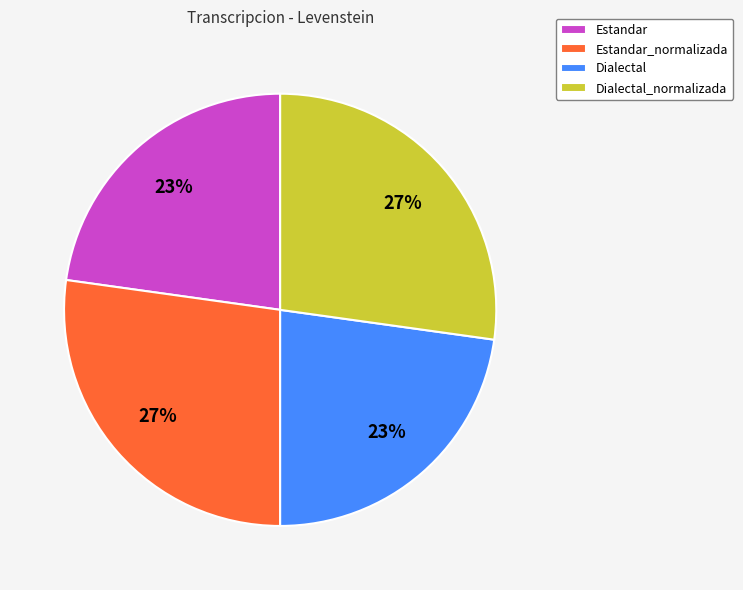

To the nearest percent, what is the combined percentage of Estandar and Dialectal_normalizada?

50%